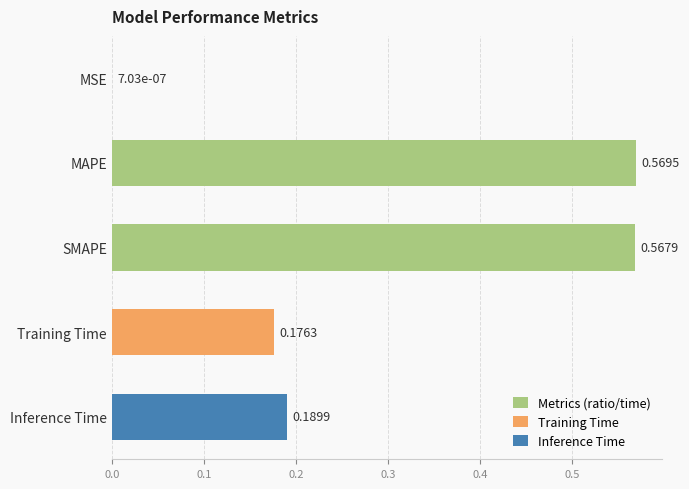

What is the average value?

0.3